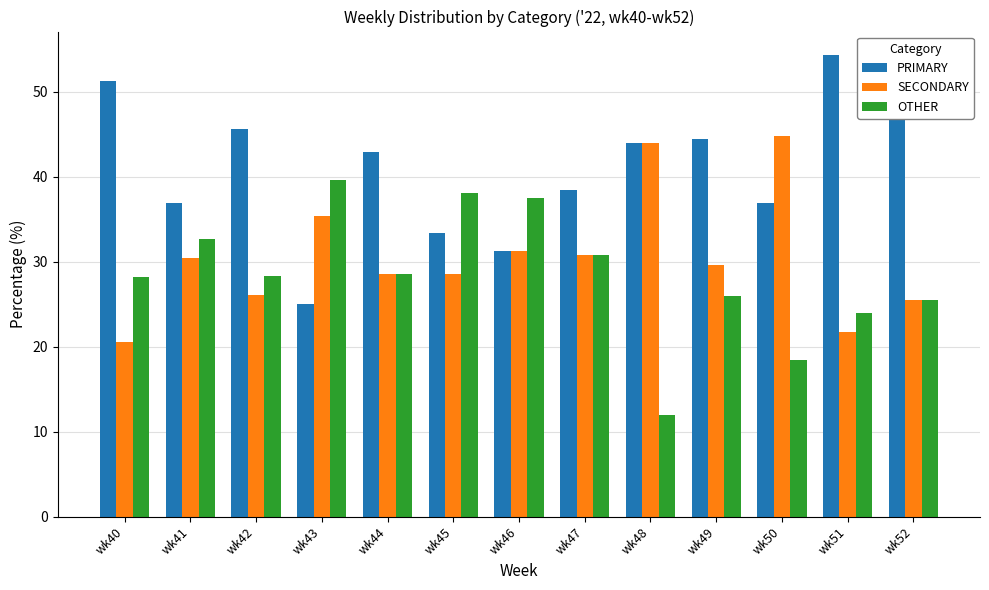

True or false: SECONDARY has a value of 25.5 at wk52.

True